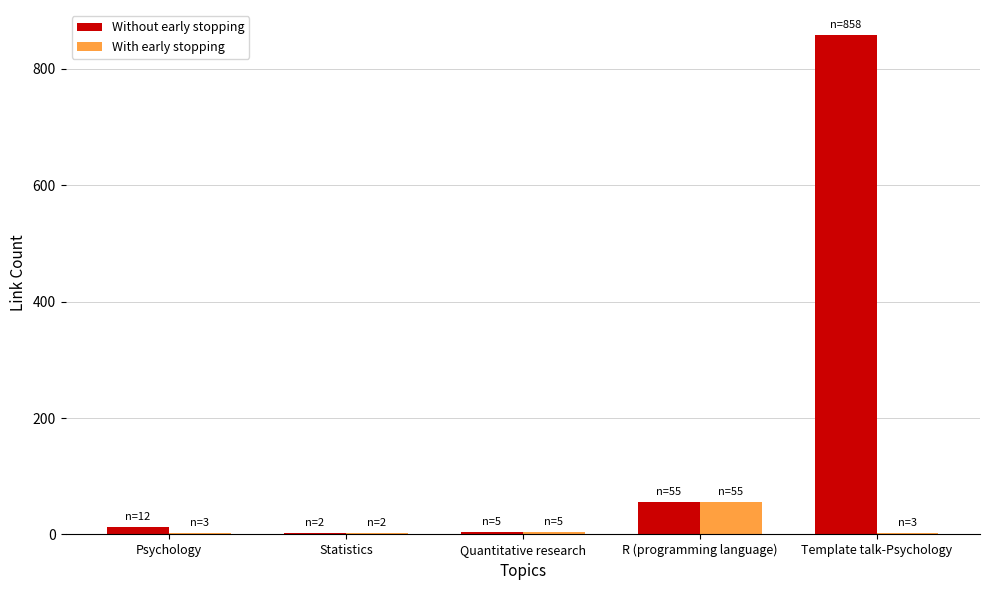

Which series has the largest total across all categories?

Without early stopping